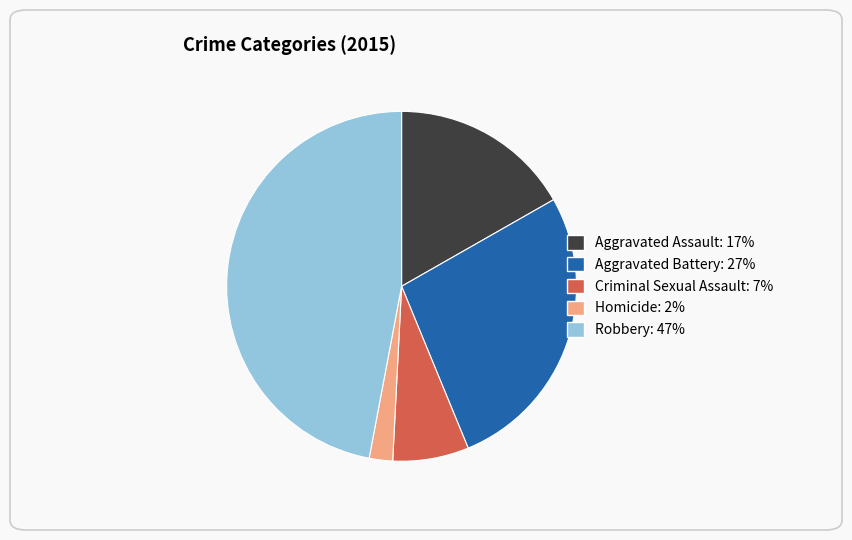

True or false: Criminal Sexual Assault accounts for 1% of the total.

False